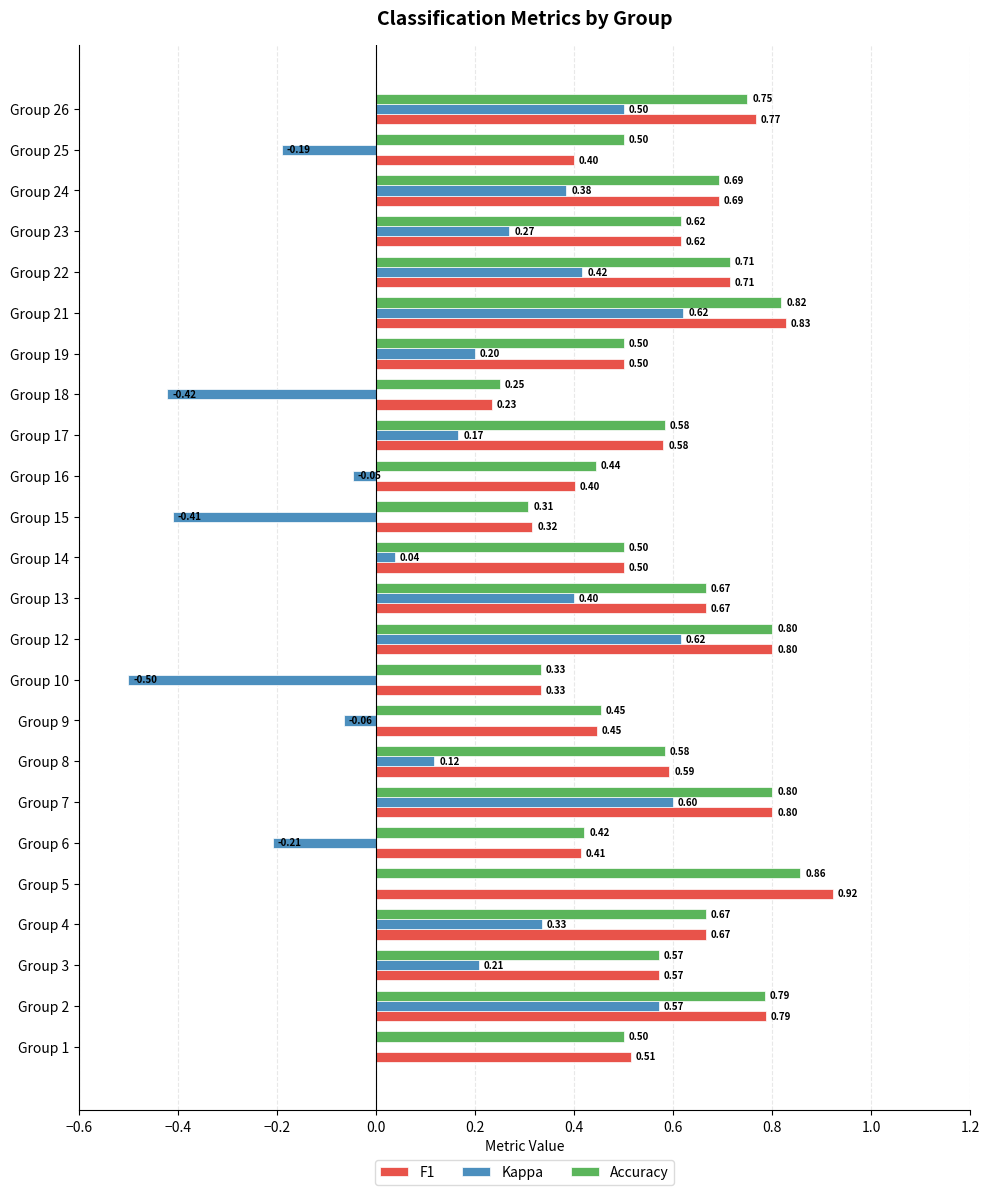

At which category is the sum across all series the highest?

Group 21